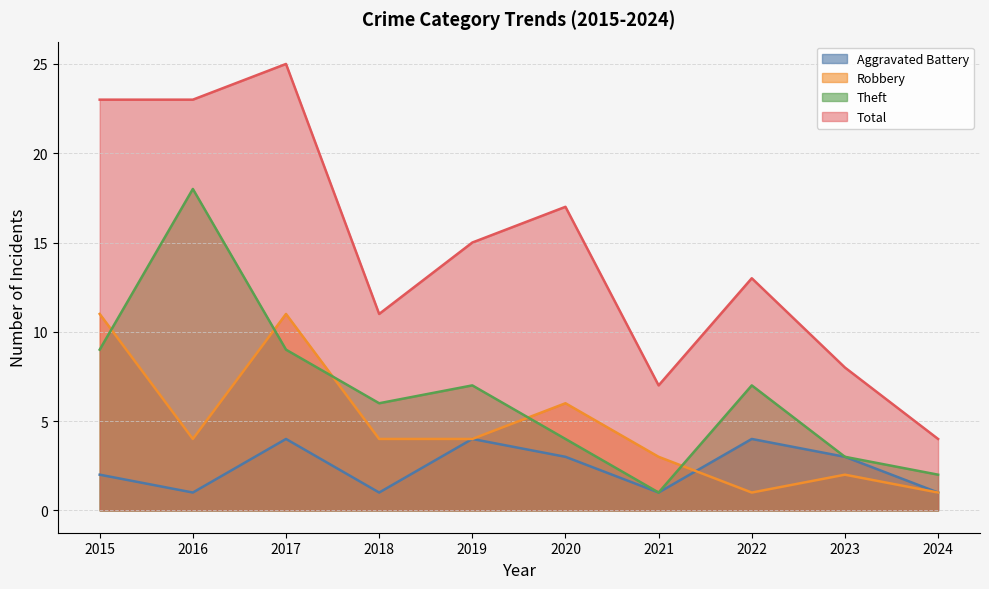

Does the chart have visible grid lines?

Yes